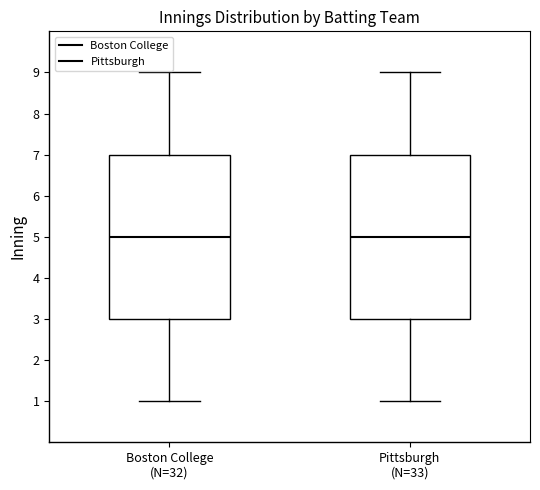

Reading left to right, transcribe this box plot: for each box, give where its median line is, the range the box spans, and where its two whiskers end, as read against the y-axis. The values are not printed on the chart, so give them approximately, as read against the axis.

Boston College (N=32): median 5, box 3 to 7, whiskers 1 to 9
Pittsburgh (N=33): median 5, box 3 to 7, whiskers 1 to 9